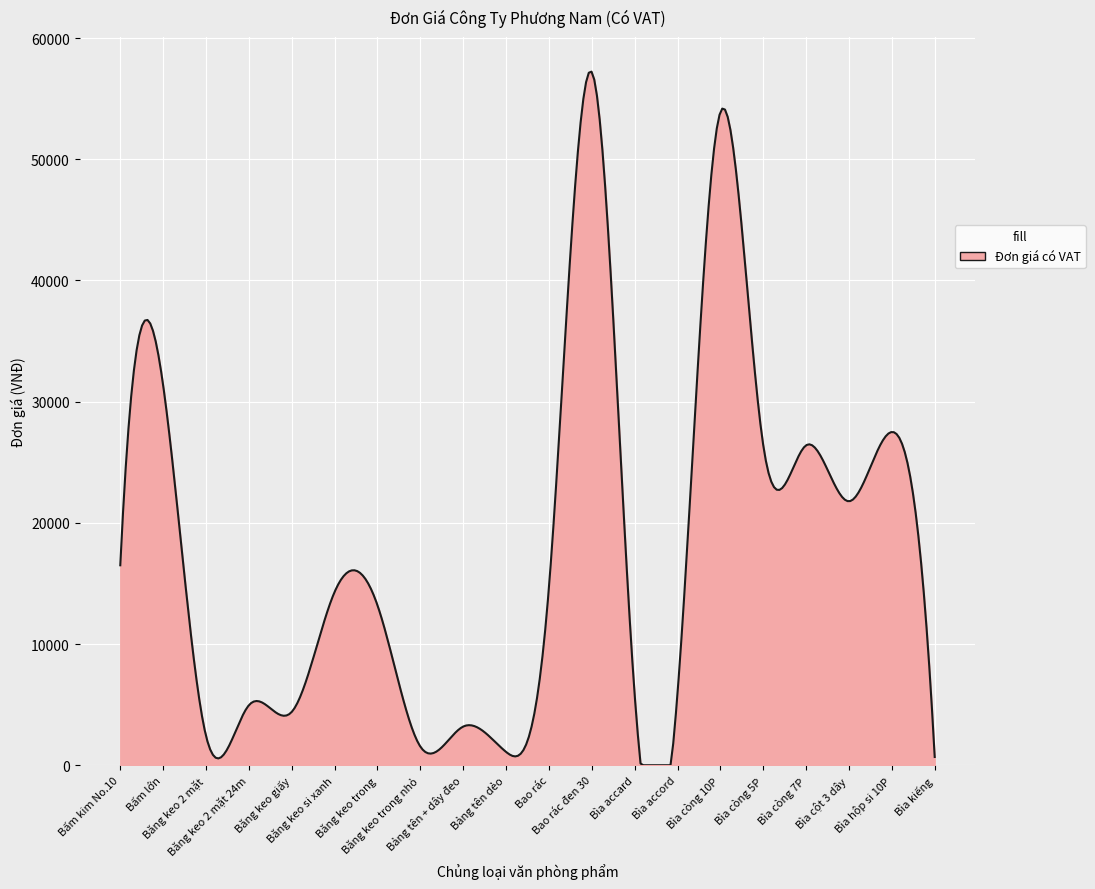

What is the difference between the second highest and second lowest values?

57139.7